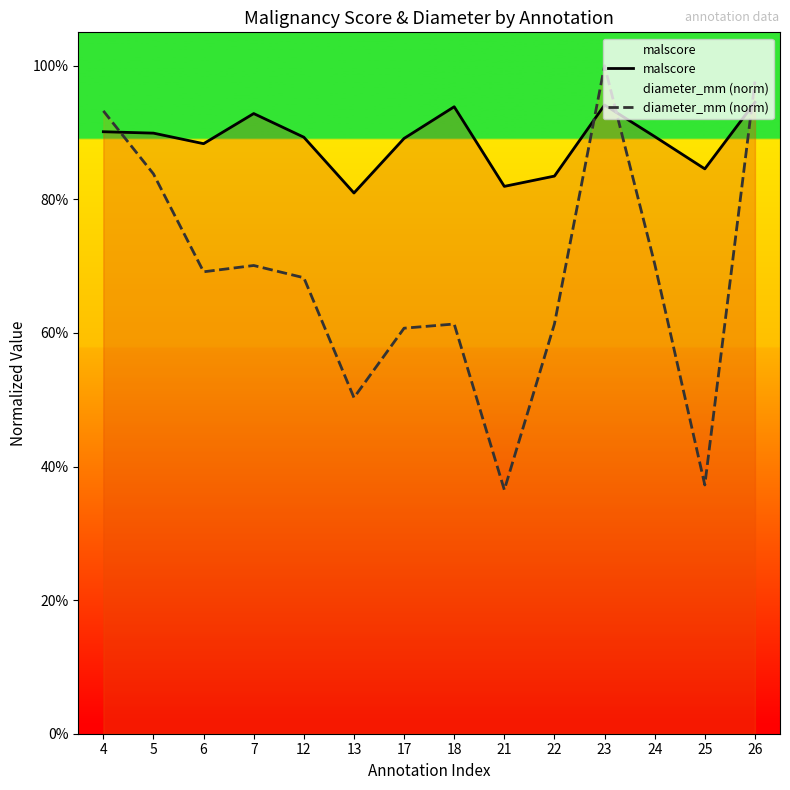

How many intersections are there between malscore and diameter_mm (norm)?

4